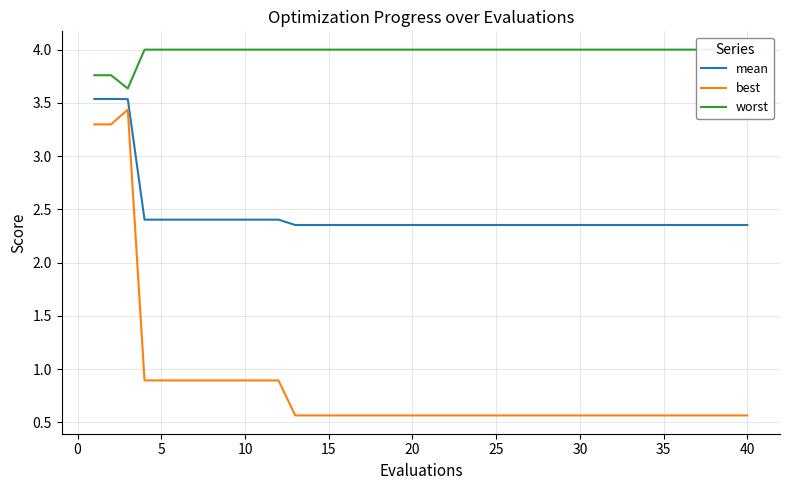

Is this an area chart (filled region under the line)?

No